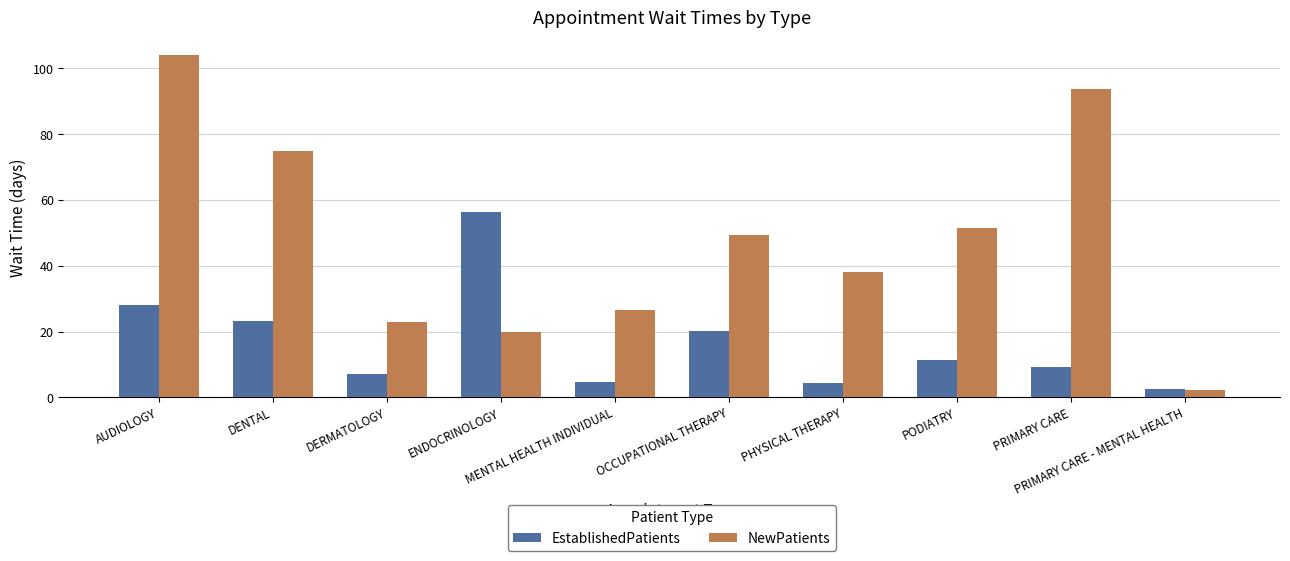

Between PHYSICAL THERAPY and PRIMARY CARE - MENTAL HEALTH, which series saw the biggest shift?

NewPatients